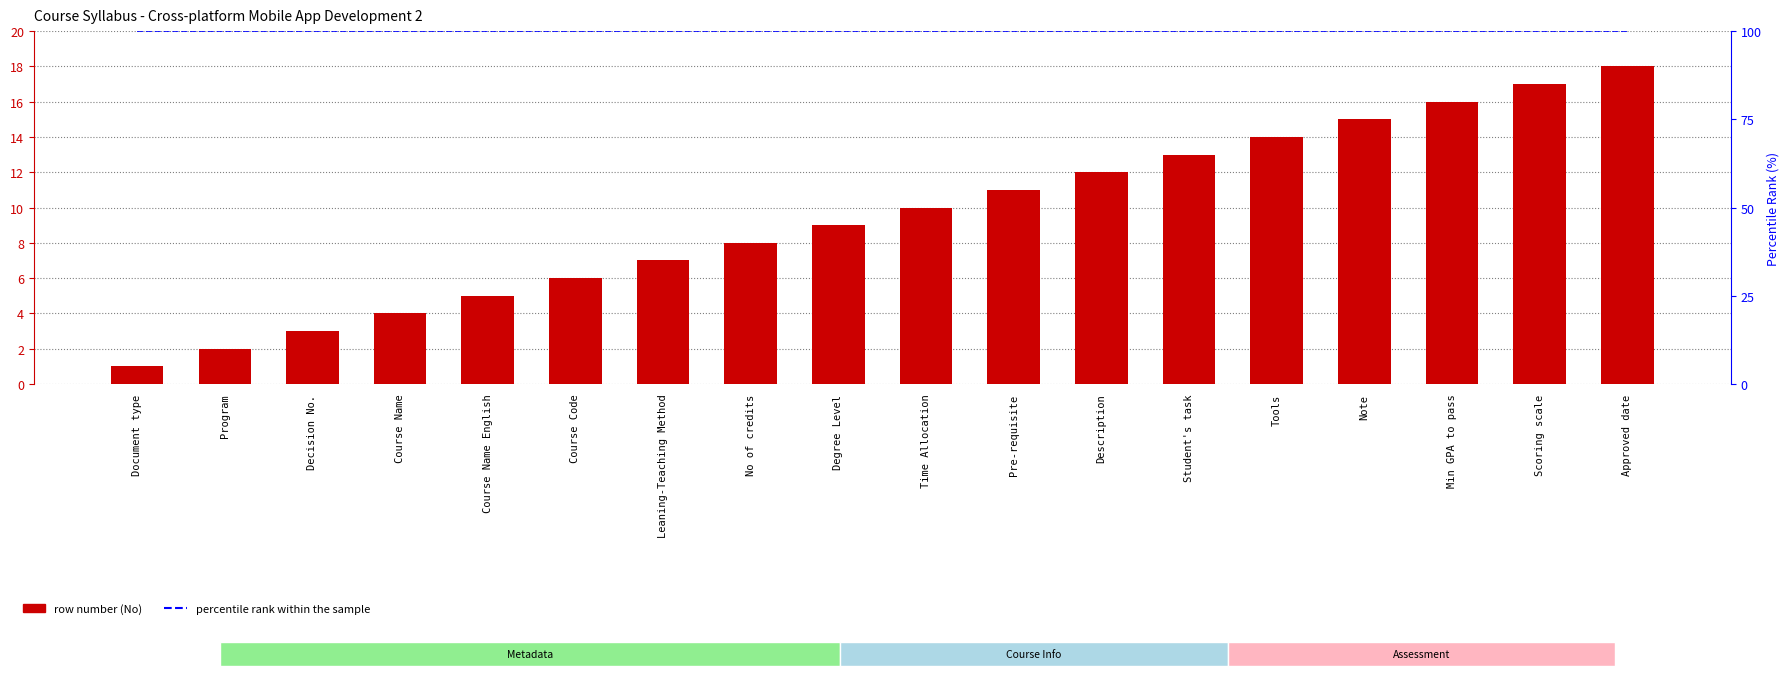

What is the label of the 12th bar from the left?

Description